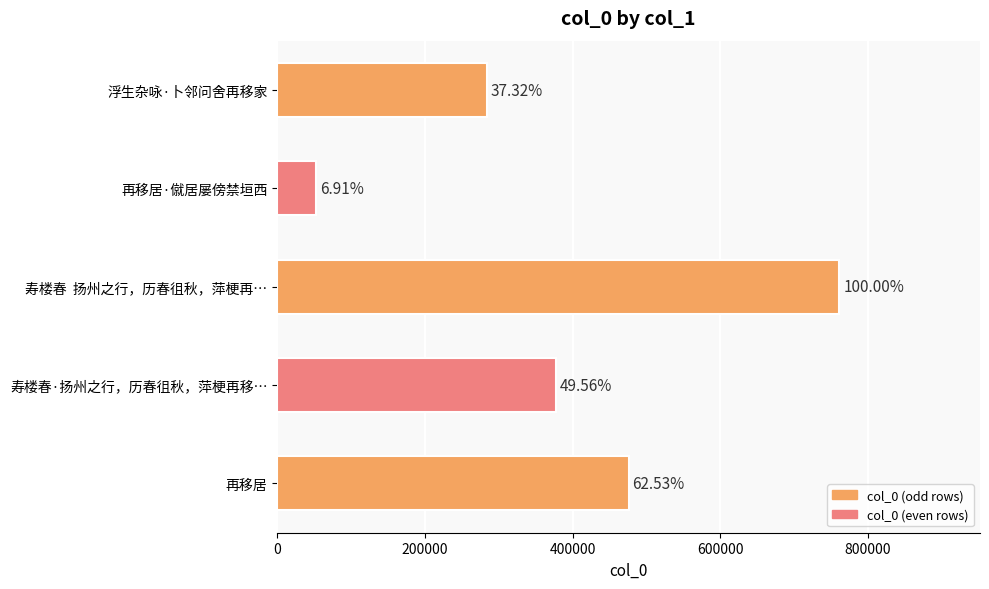

What is the difference between the maximum and minimum values?

708682